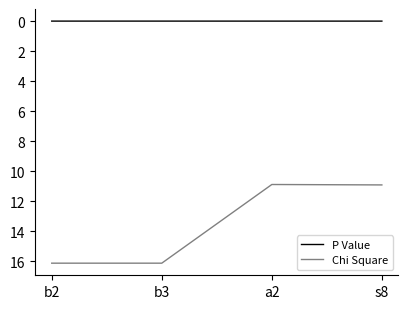

What is the average value of the Chi Square series?

13.5